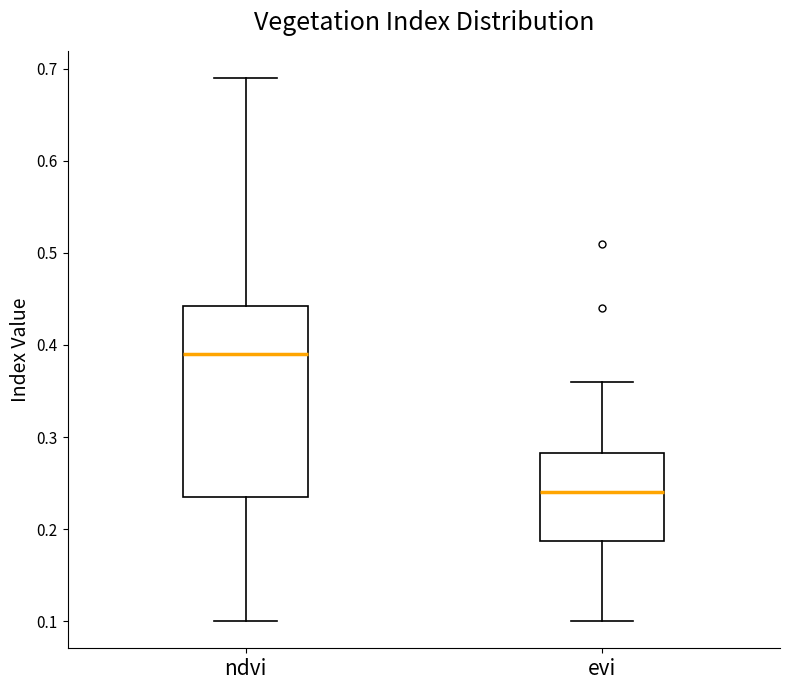

Reading left to right, transcribe this box plot: for each box, give where its median line is, the range the box spans, and where its two whiskers end, as read against the y-axis. The values are not printed on the chart, so give them approximately, as read against the axis.

ndvi: median 0.39, box 0.24 to 0.44, whiskers 0.10 to 0.69
evi: median 0.24, box 0.19 to 0.28, whiskers 0.10 to 0.36